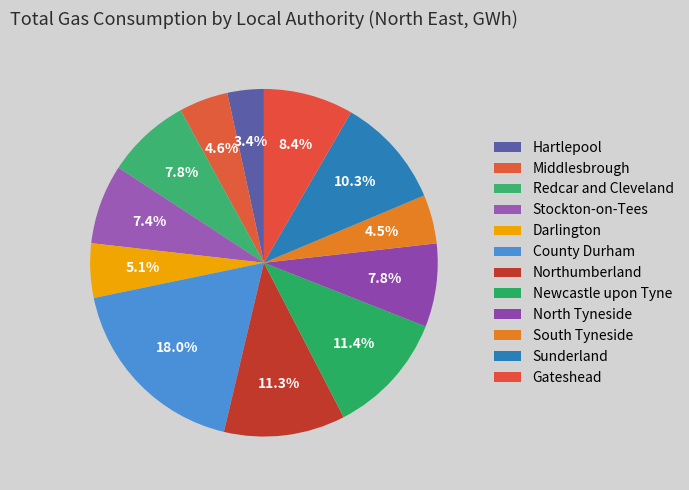

Combined, what portion of the pie is Gateshead and County Durham?

26.4%